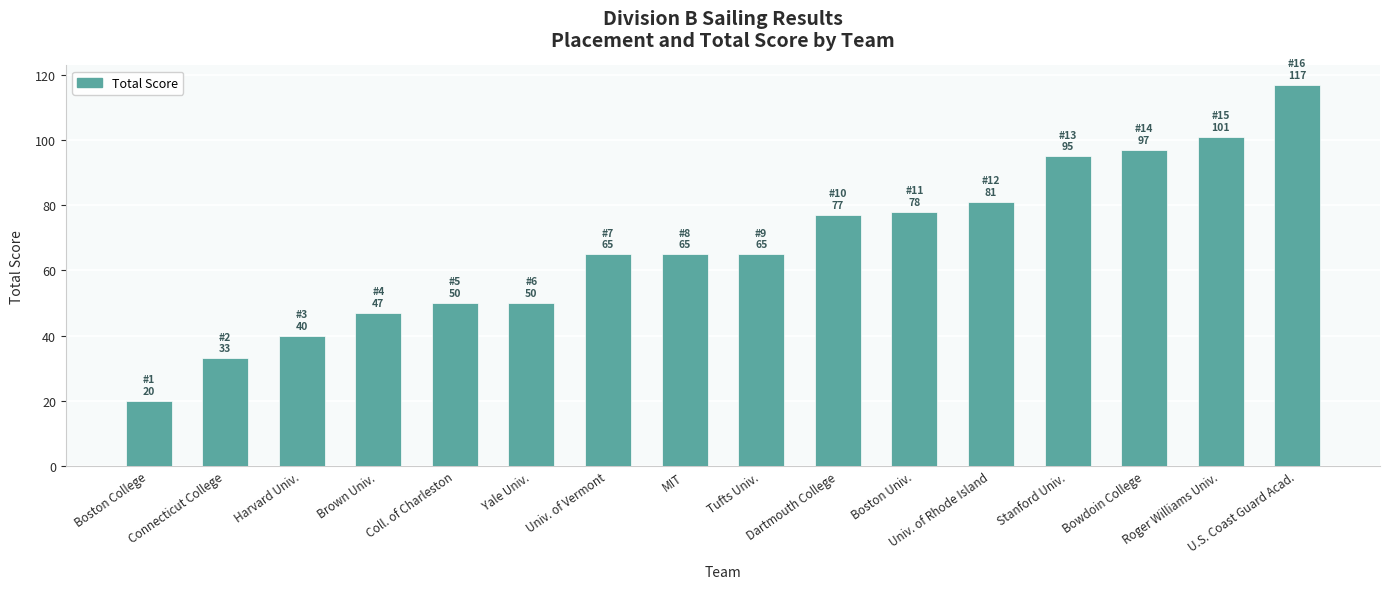

What is the value of the 7th bar from the left?

65